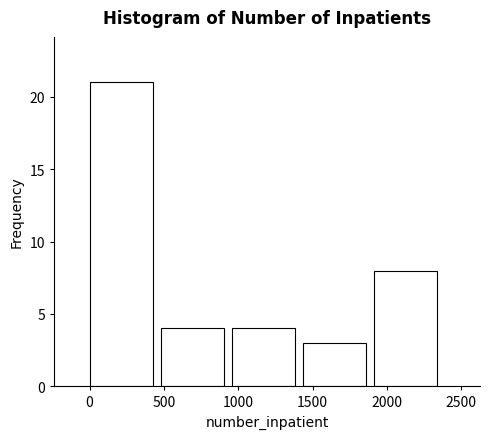

Over which range of the x-axis is the bar tallest?

0 to 500